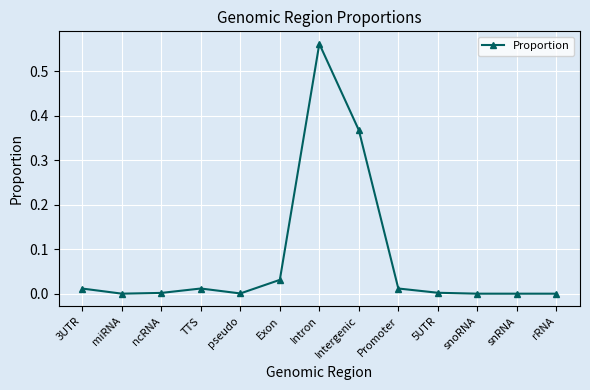

True or false: the data has more than 0 interior local peaks.

True